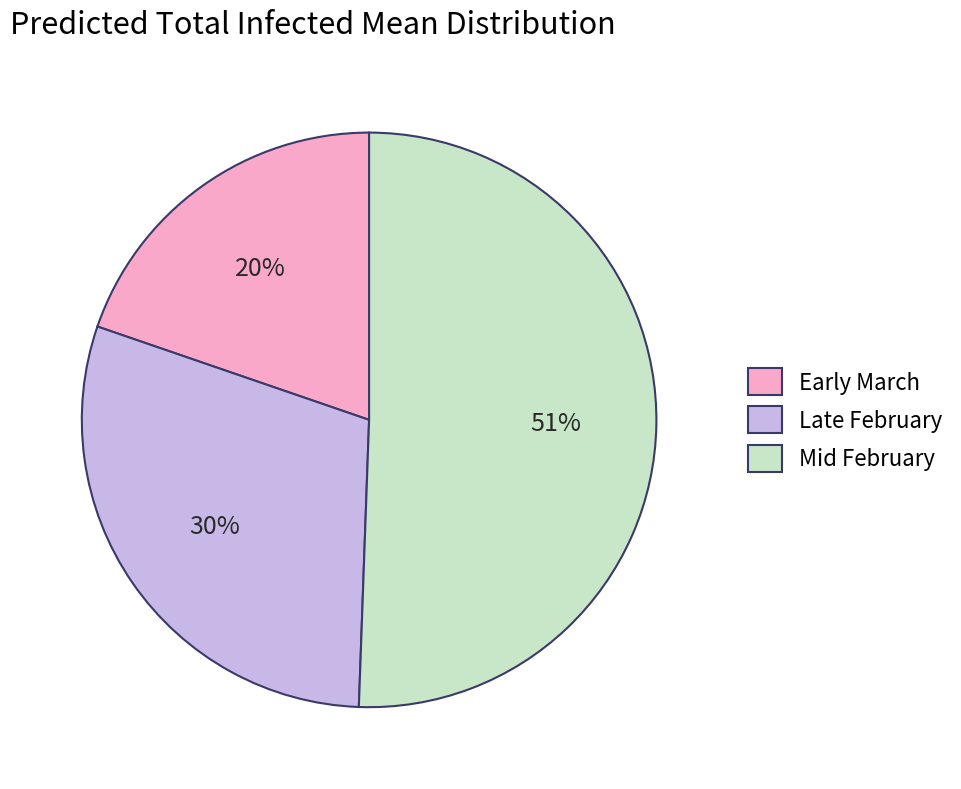

What percentage is the Late February slice, to the nearest percent?

30%